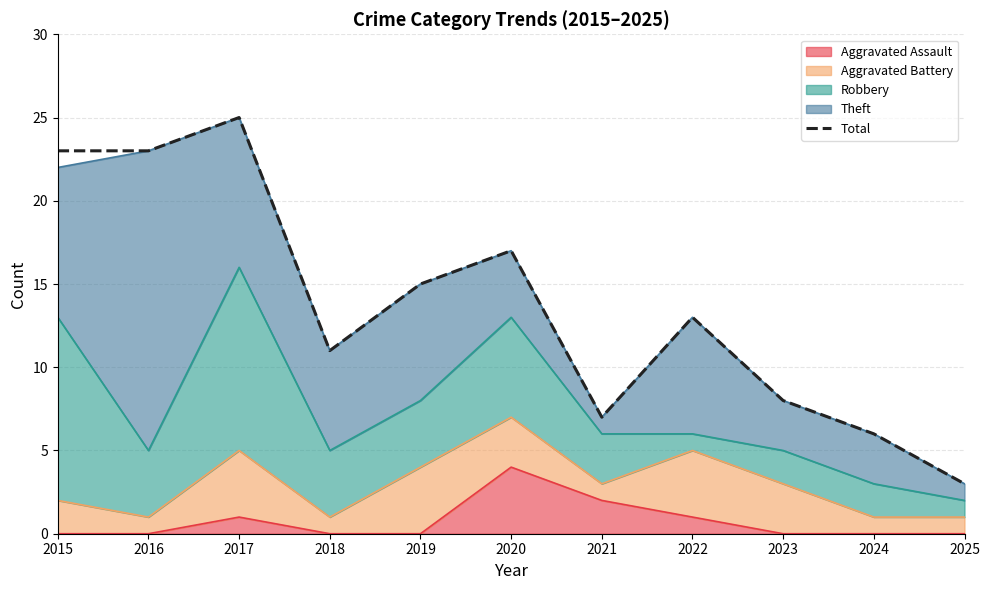

What is the maximum value shown in the chart?

25